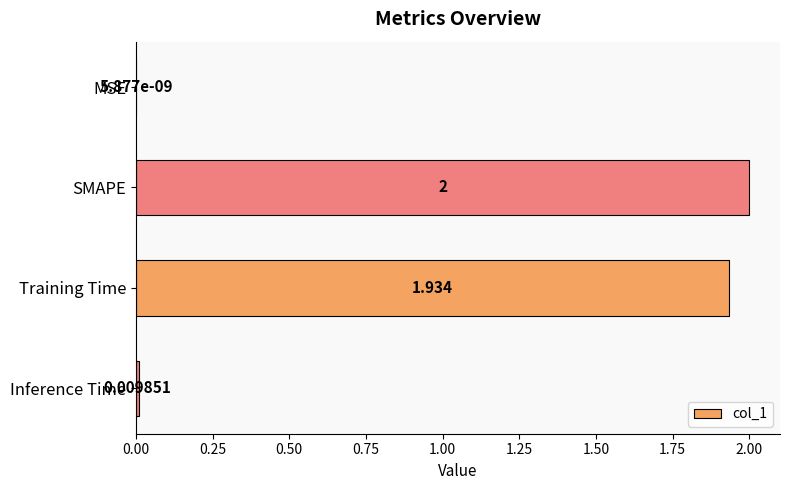

How many categories are shown in the chart?

4